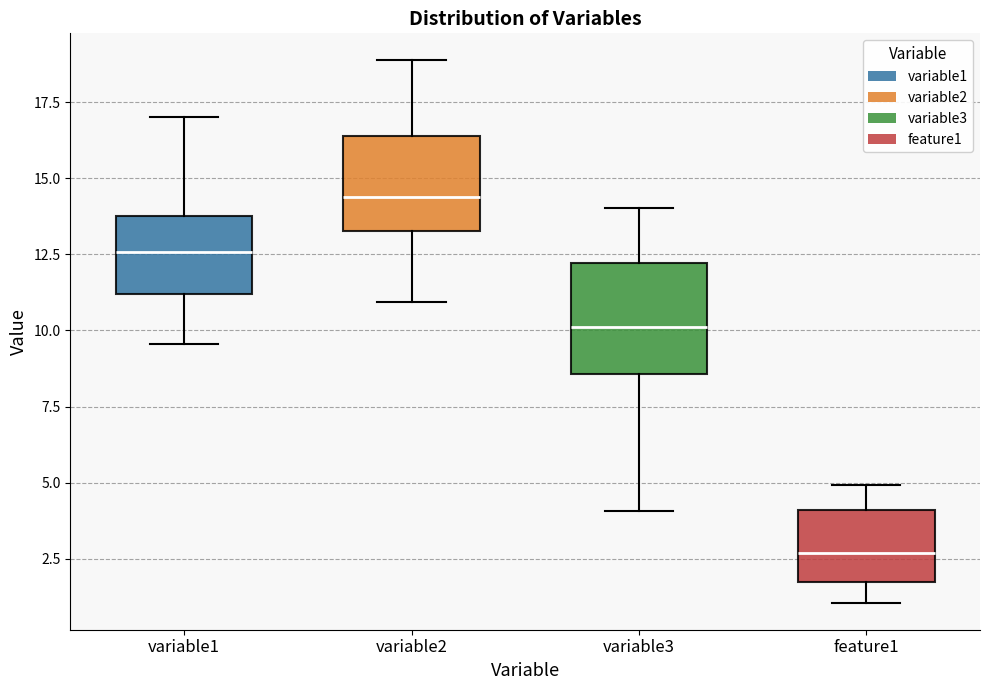

Reading left to right, read every box against the y-axis: the position of its median line, the range the box covers, and the ends of its whiskers. The values are not printed on the chart, so give them approximately, as read against the axis.

variable1: median 12.5, box 11.0 to 14.0, whiskers 9.5 to 17.0
variable2: median 14.5, box 13.5 to 16.5, whiskers 11.0 to 19.0
variable3: median 10.0, box 8.5 to 12.0, whiskers 4.0 to 14.0
feature1: median 2.5, box 1.5 to 4.0, whiskers 1.0 to 5.0